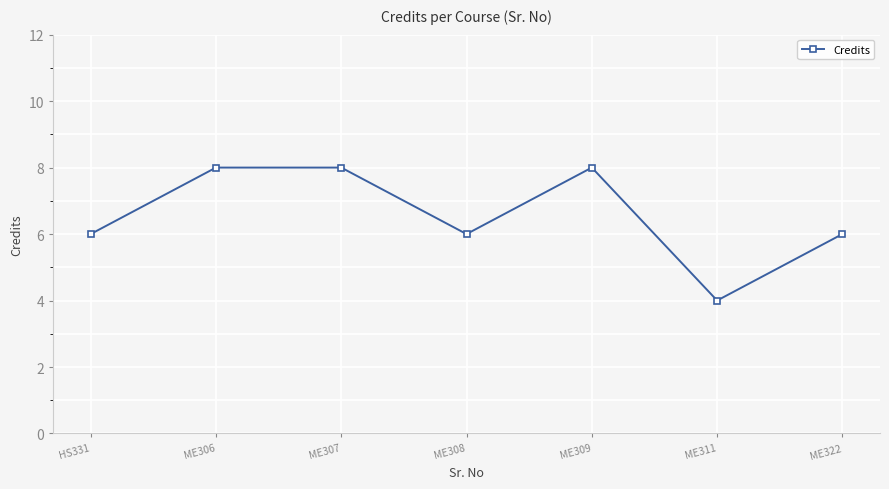

Is this an area chart (filled region under the line)?

No